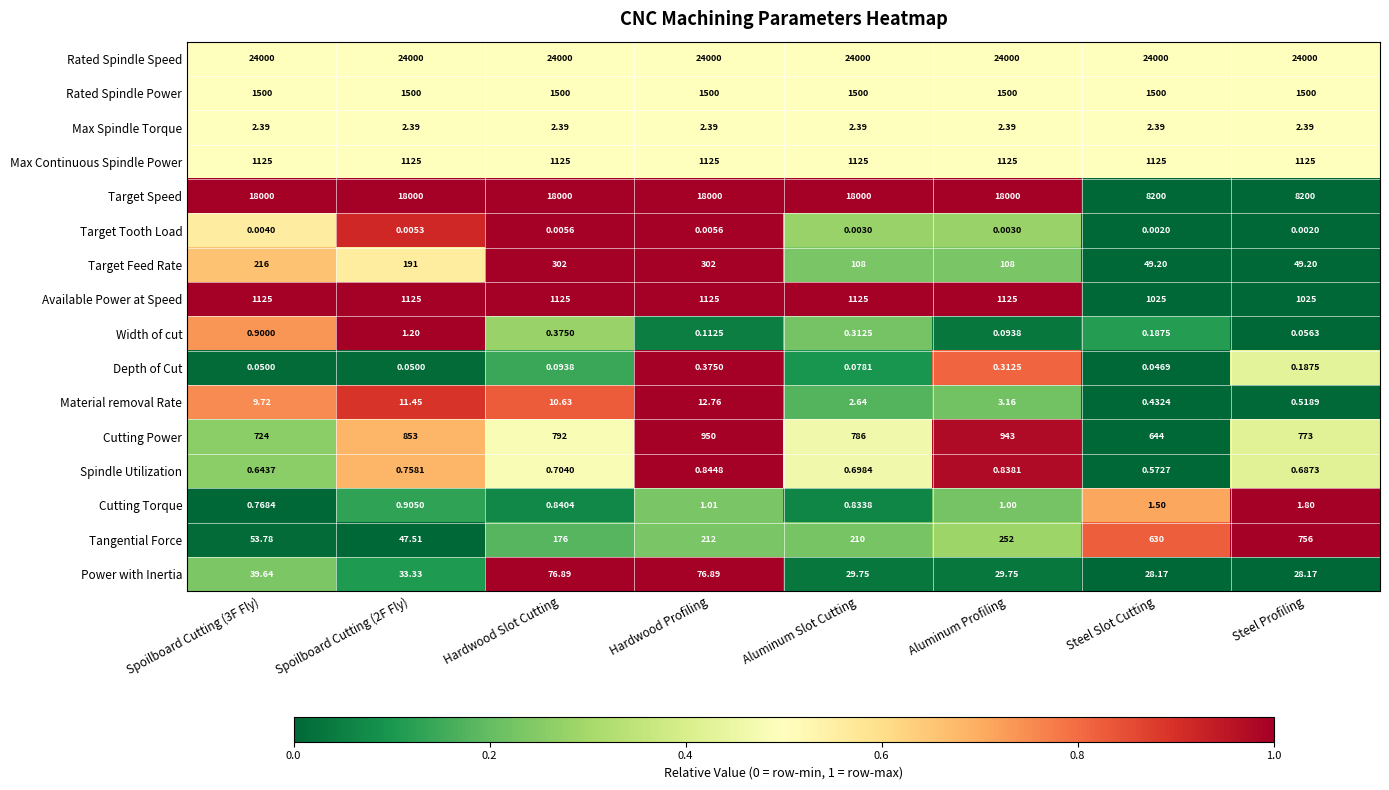

Count the number of categories in the chart.

8